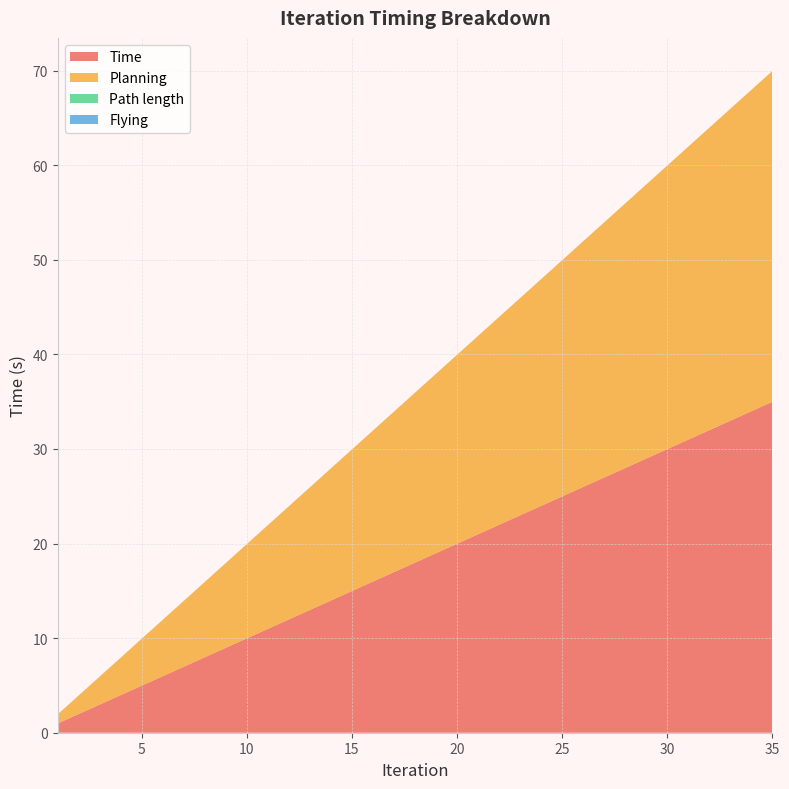

Reading right to left, what are all the values shown in this chart?

Time: 35=35.0	34=34.0	33=33.0	32=32.0	31=31.0	30=30.0	29=29.0	28=28.0	27=27.0	26=26.0	25=25.0	24=24.0	23=23.0	22=22.0	21=21.0	20=20.0	19=19.0	18=18.0	17=17.0	16=16.0	15=15.0	14=14.0	13=13.0	12=12.0	11=11.0	10=10.0	9=9.0	8=8.0	7=7.0	6=6.0	5=5.0	4=4.0	3=3.0	2=2.0	1=1.0
Planning: 35=35.0	34=34.0	33=33.0	32=32.0	31=31.0	30=30.0	29=29.0	28=28.0	27=27.0	26=26.0	25=25.0	24=24.0	23=23.0	22=22.0	21=21.0	20=20.0	19=19.0	18=18.0	17=17.0	16=16.0	15=15.0	14=14.0	13=13.0	12=12.0	11=11.0	10=10.0	9=9.0	8=8.0	7=7.0	6=6.0	5=5.0	4=4.0	3=3.0	2=2.0	1=1.0
Path length: 35=0.0	34=0.0	33=0.0	32=0.0	31=0.0	30=0.0	29=0.0	28=0.0	27=0.0	26=0.0	25=0.0	24=0.0	23=0.0	22=0.0	21=0.0	20=0.0	19=0.0	18=0.0	17=0.0	16=0.0	15=0.0	14=0.0	13=0.0	12=0.0	11=0.0	10=0.0	9=0.0	8=0.0	7=0.0	6=0.0	5=0.0	4=0.0	3=0.0	2=0.0	1=0.0
Flying: 35=0.0	34=0.0	33=0.0	32=0.0	31=0.0	30=0.0	29=0.0	28=0.0	27=0.0	26=0.0	25=0.0	24=0.0	23=0.0	22=0.0	21=0.0	20=0.0	19=0.0	18=0.0	17=0.0	16=0.0	15=0.0	14=0.0	13=0.0	12=0.0	11=0.0	10=0.0	9=0.0	8=0.0	7=0.0	6=0.0	5=0.0	4=0.0	3=0.0	2=0.0	1=0.0